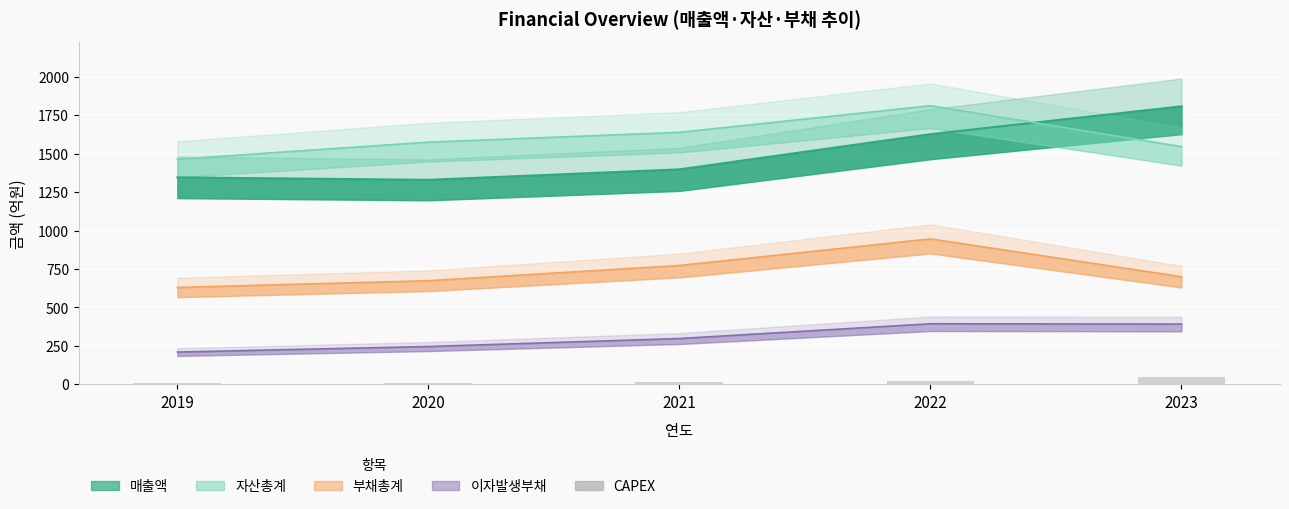

Is it true that the value at 2023 is 46?

True